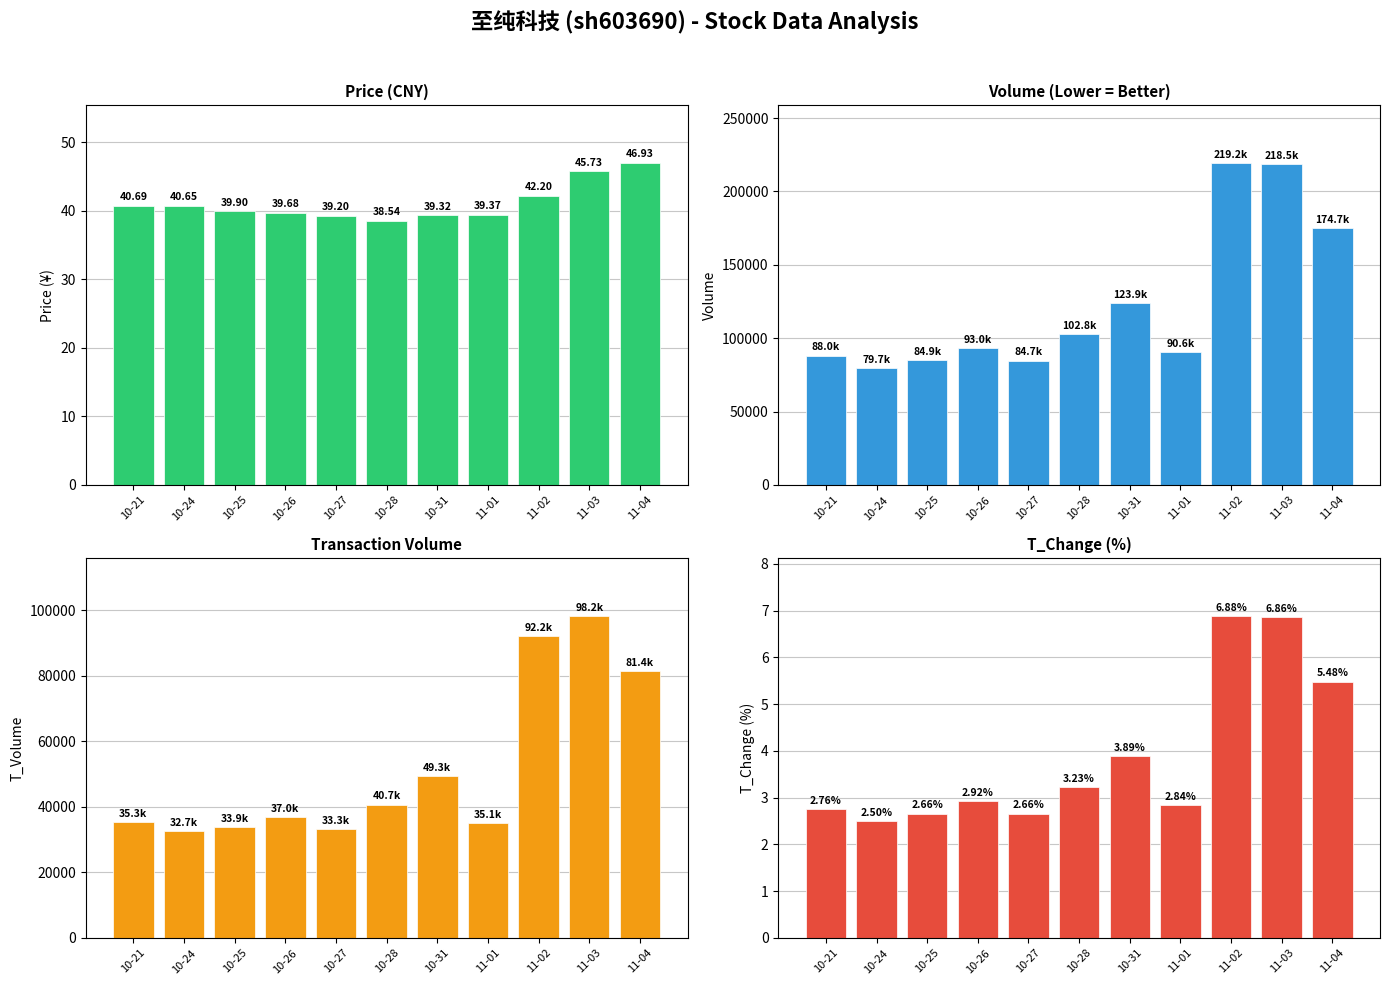

Between 10-28 and 11-02, which series saw the biggest shift?

volume